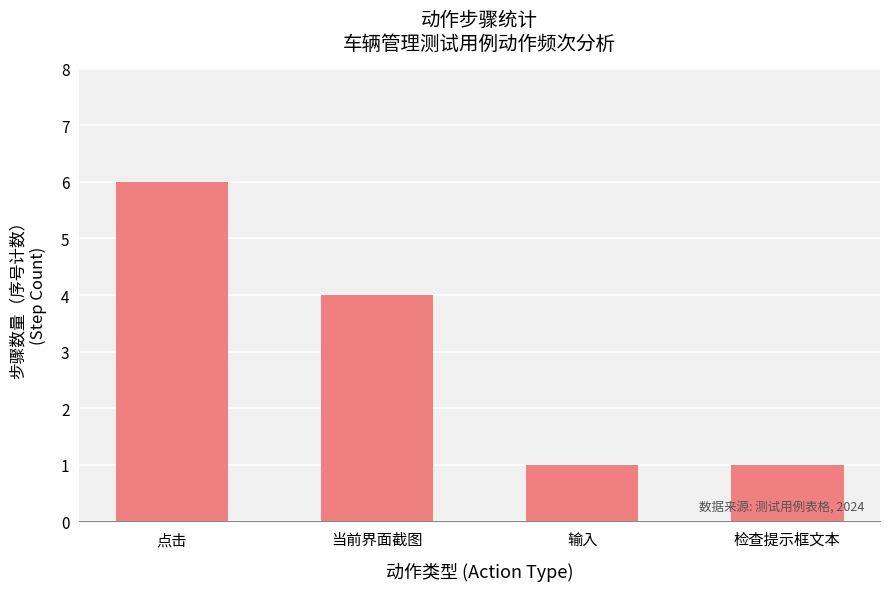

What is the difference between the values at 当前界面截图 and 点击?

2